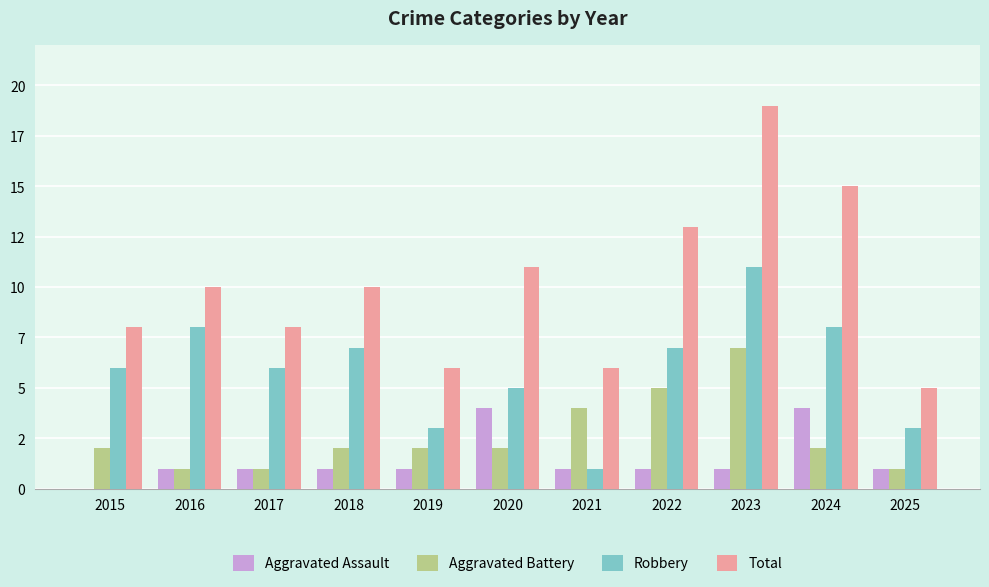

What are all the series names shown in the legend?

Aggravated Assault, Aggravated Battery, Robbery, Total